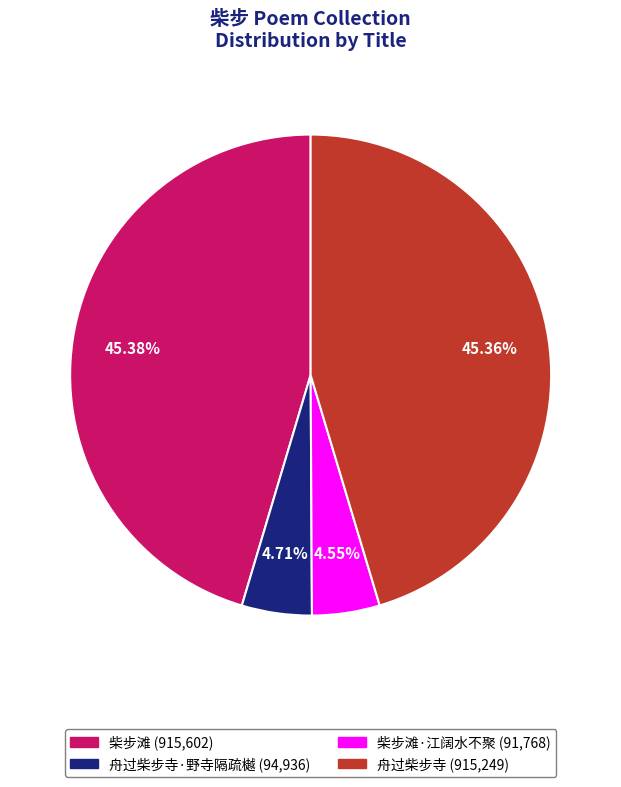

Does any single category account for the majority?

No